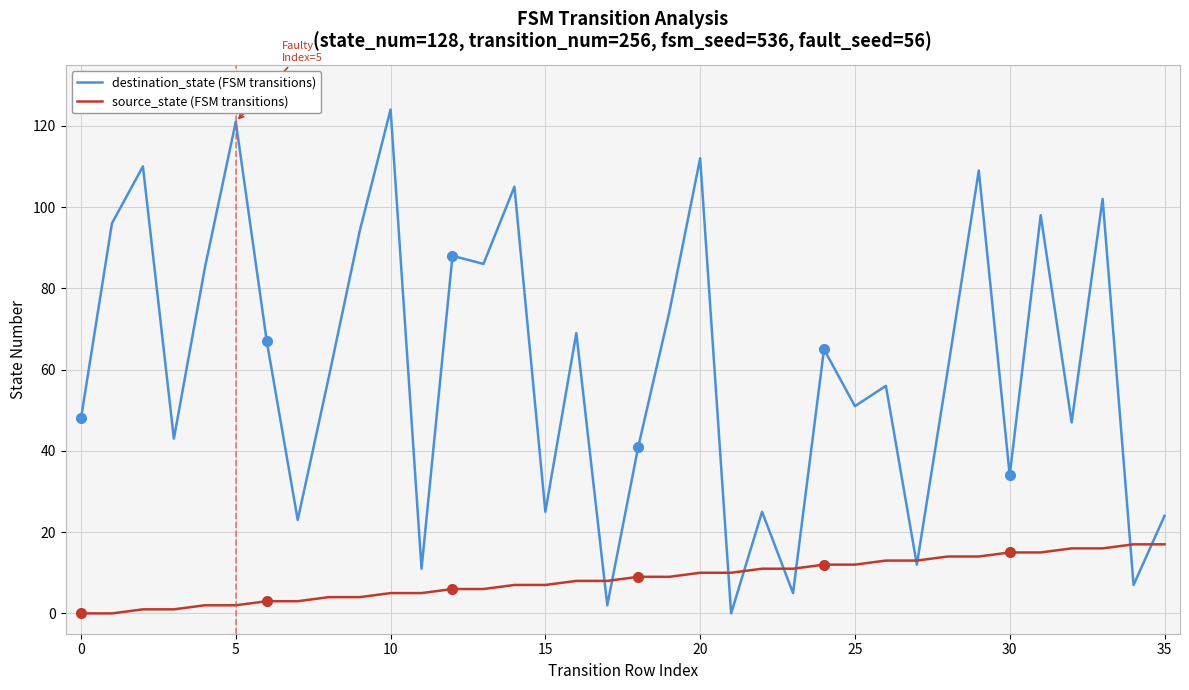

Which series has the widest spread of values?

destination_state (FSM transitions)